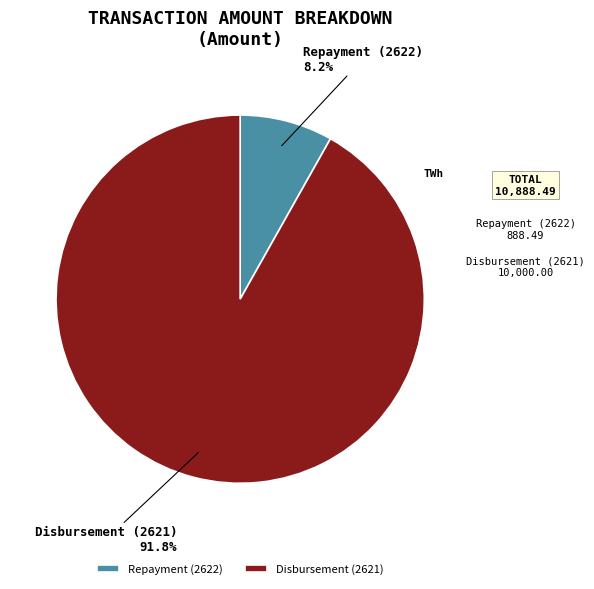

To the nearest percent, what portion does Repayment (2622) represent?

8%